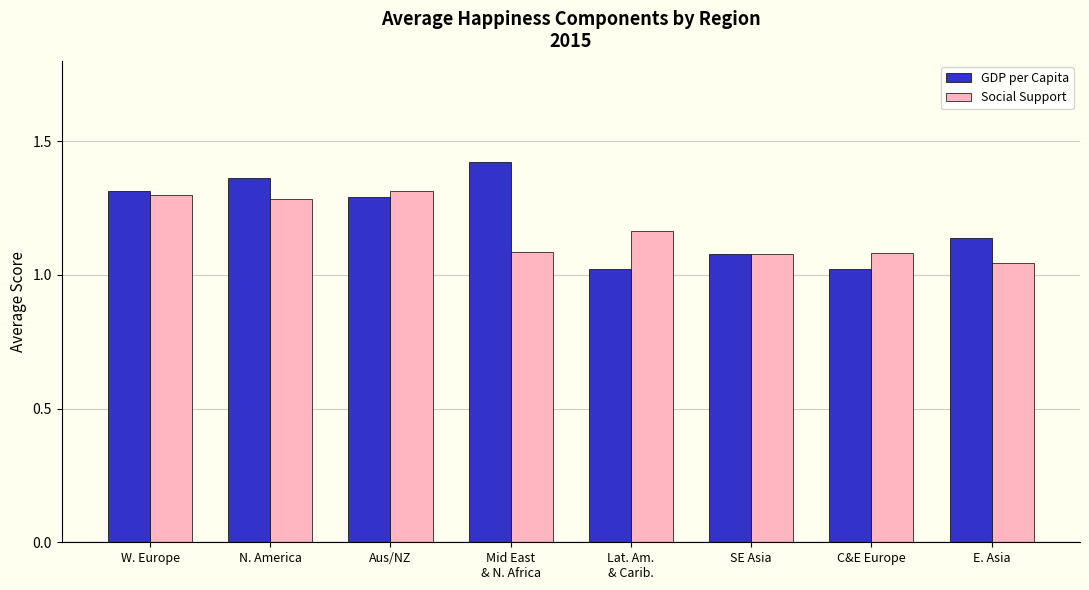

What is the approximate value of Social Support at W. Europe?

1.3